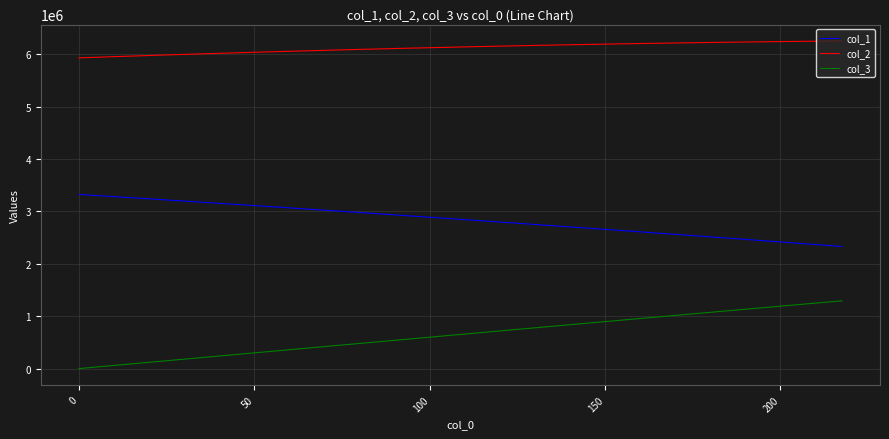

What is the lowest value of the col_2 series?

5928538.2